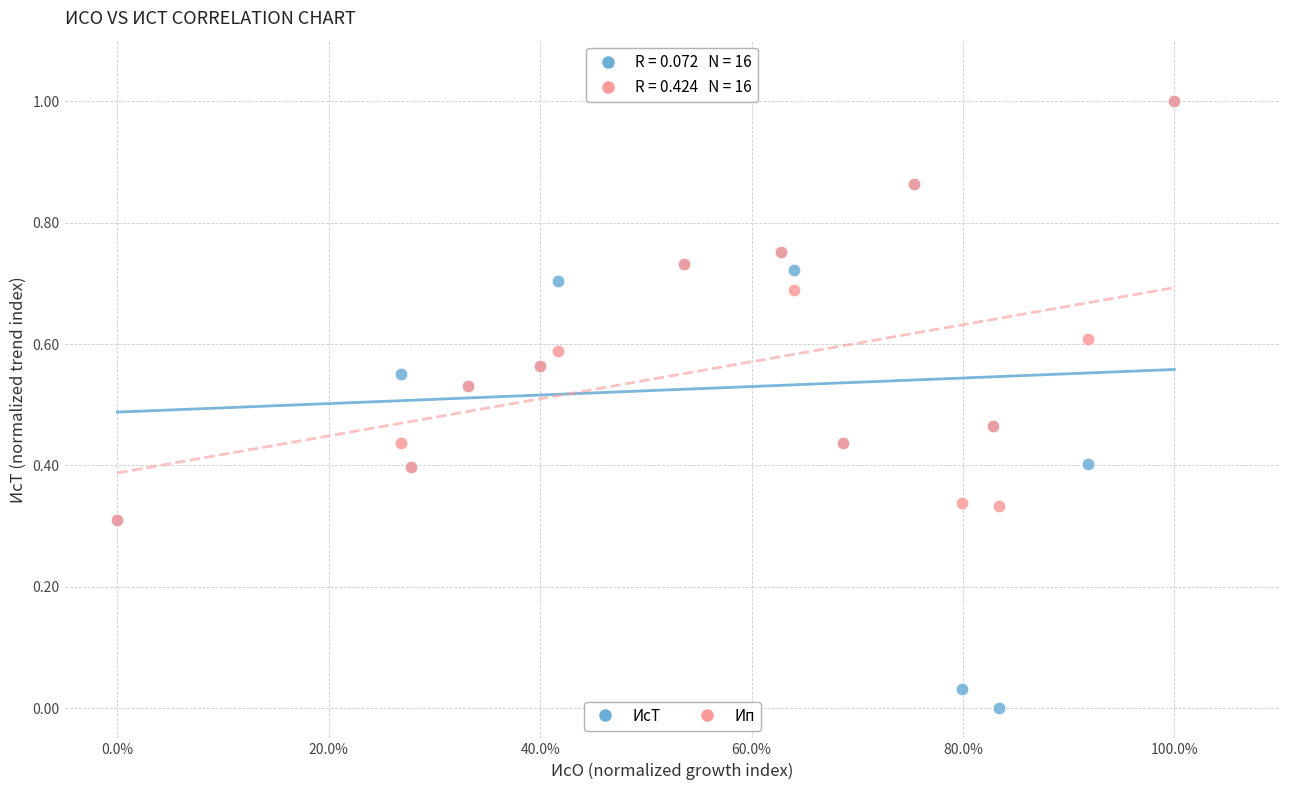

Which series contains the lowest Y value?

ИсТ